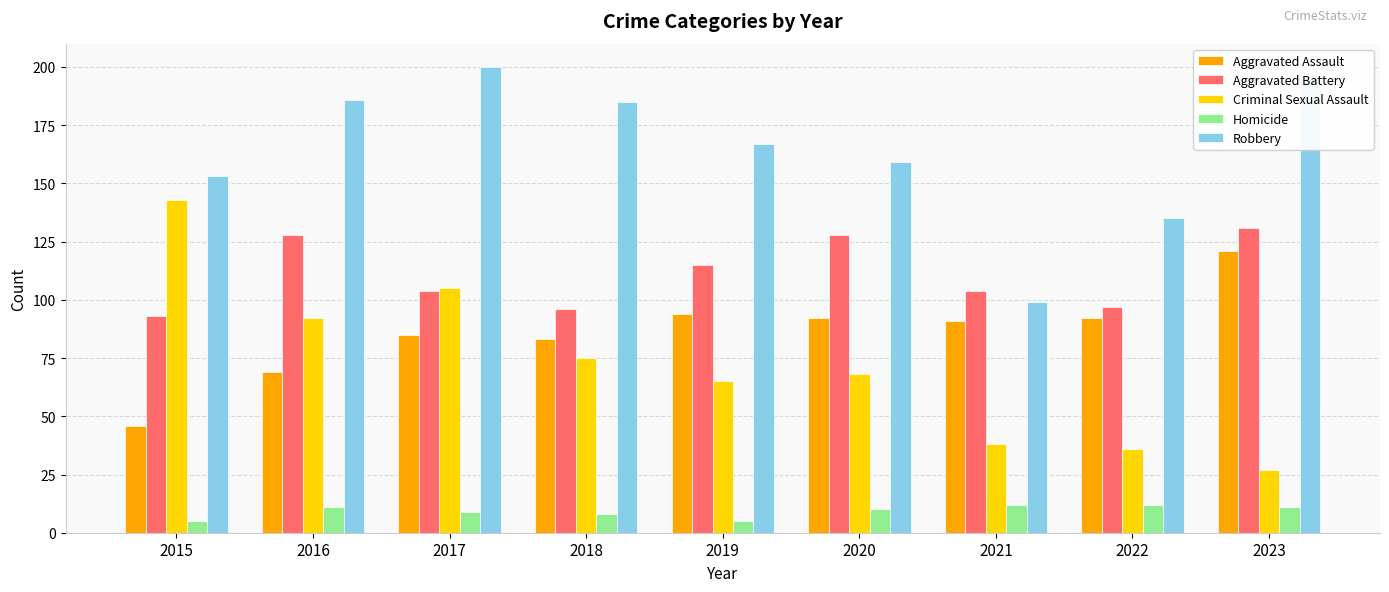

What is the value of the Robbery bar at the 2nd from the left?

186